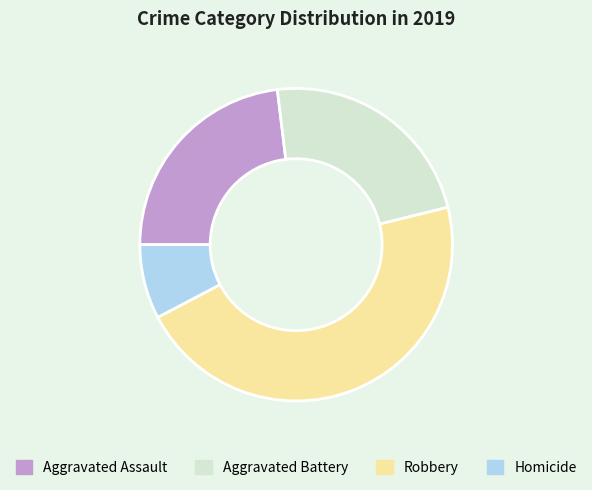

Count the number of slices in the pie.

4